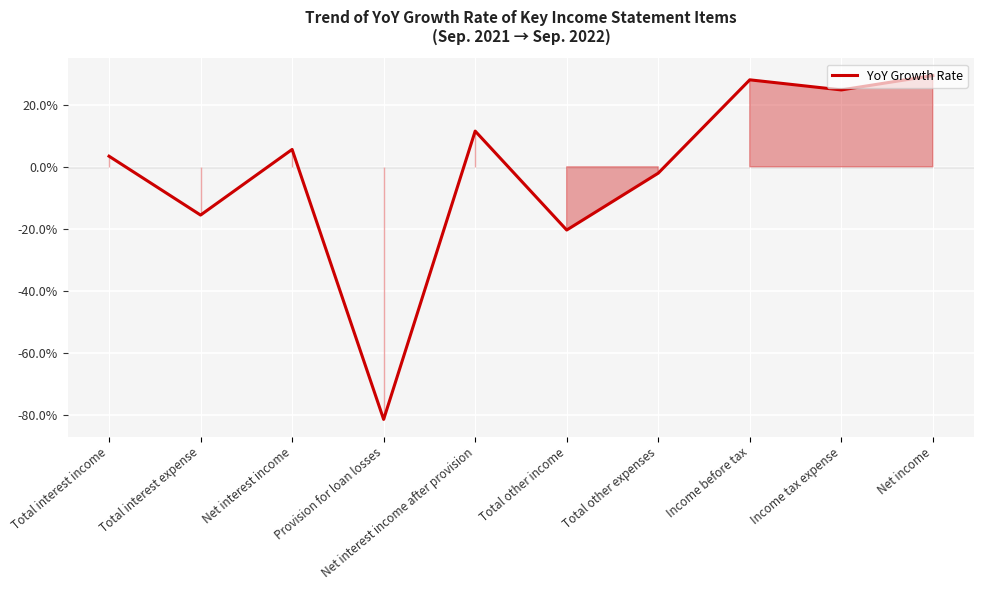

Does the chart display data point markers on the line(s)?

No